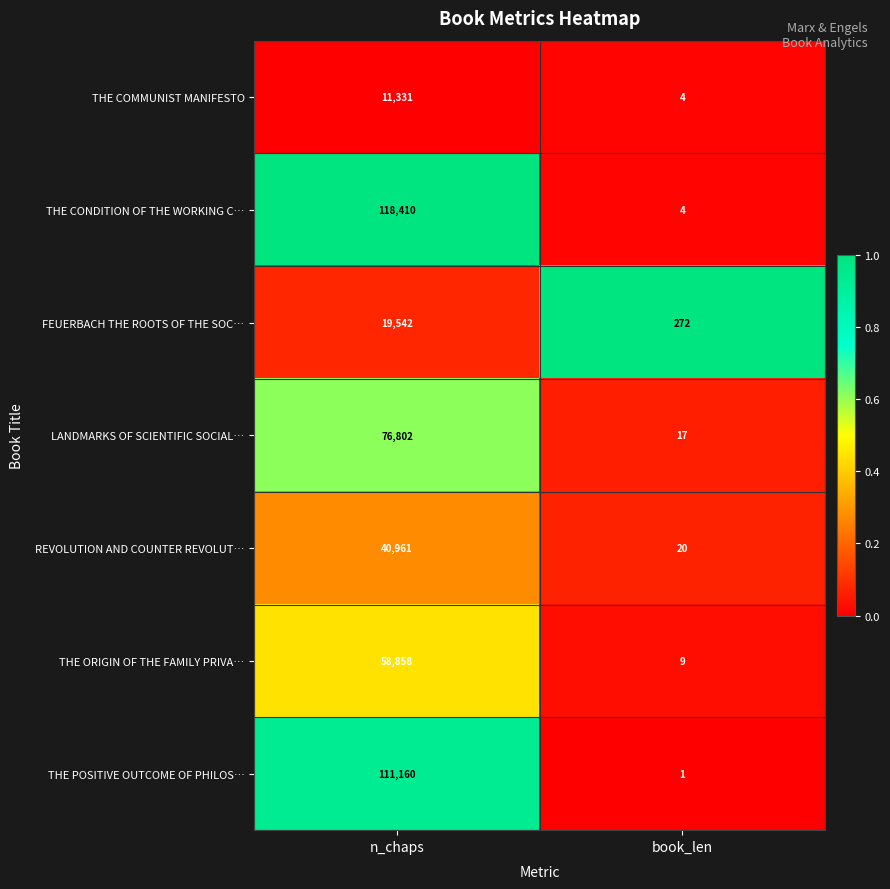

Which series has the largest total across all categories?

THE CONDITION OF THE WORKING C…